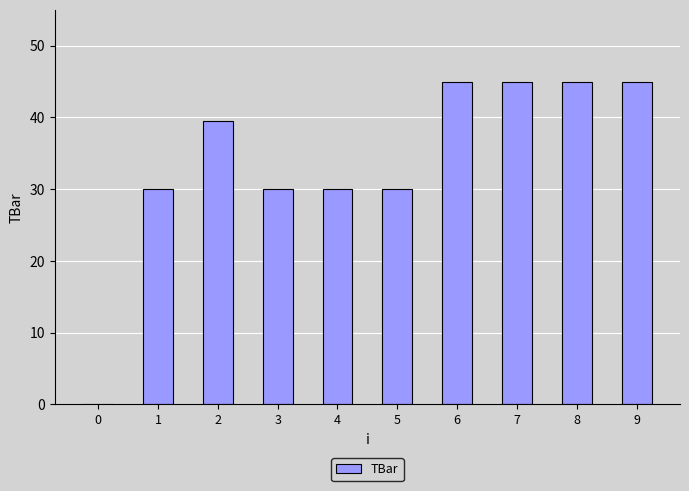

Which has a higher value, 9 or 4?

9